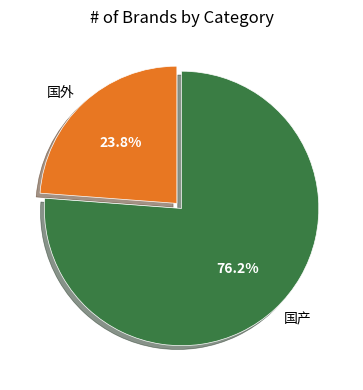

How many segments does this pie chart have?

2